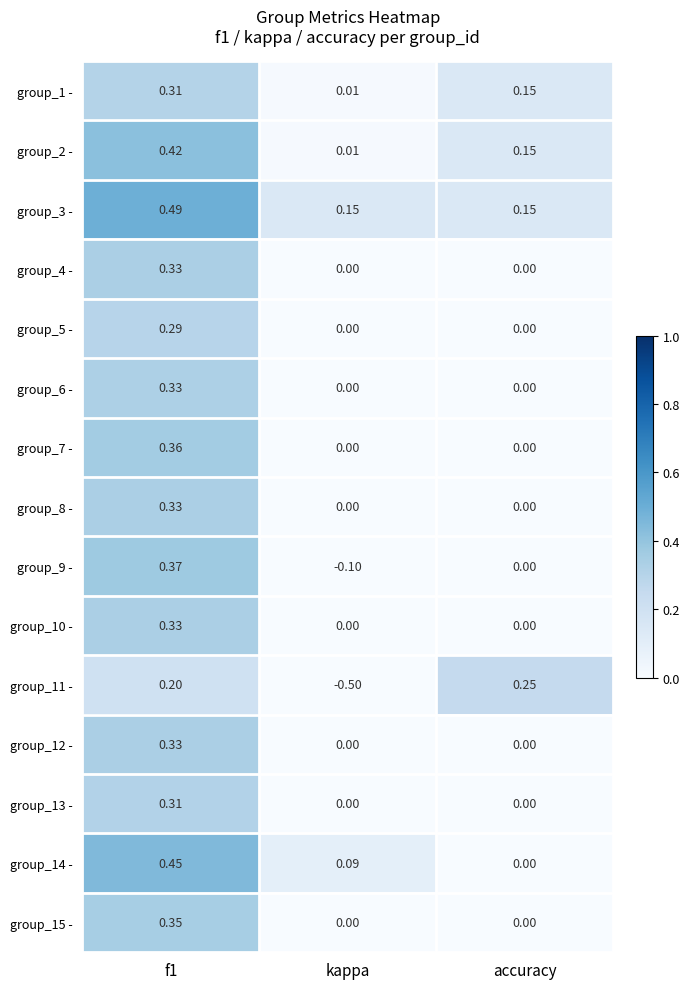

At which category is the sum across all series the highest?

f1